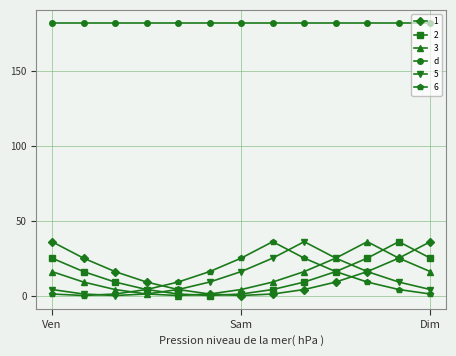

True or false: 6 has more than 0 interior local peaks.

True